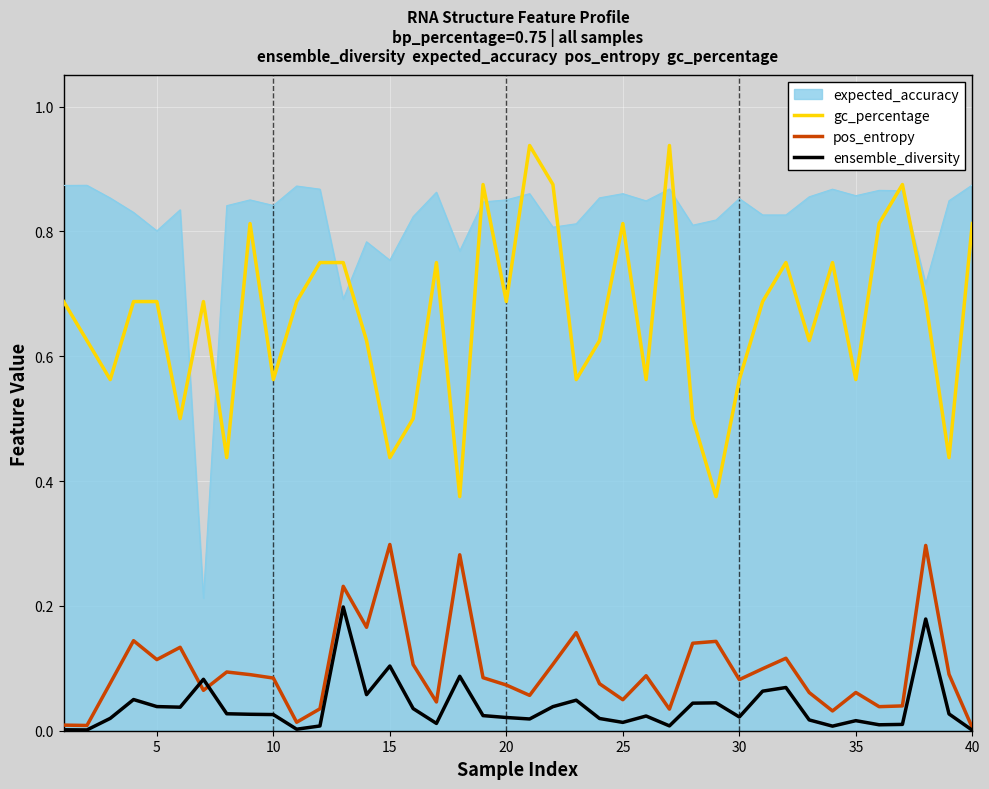

True or false: gc_percentage and pos_entropy cross at least once.

False